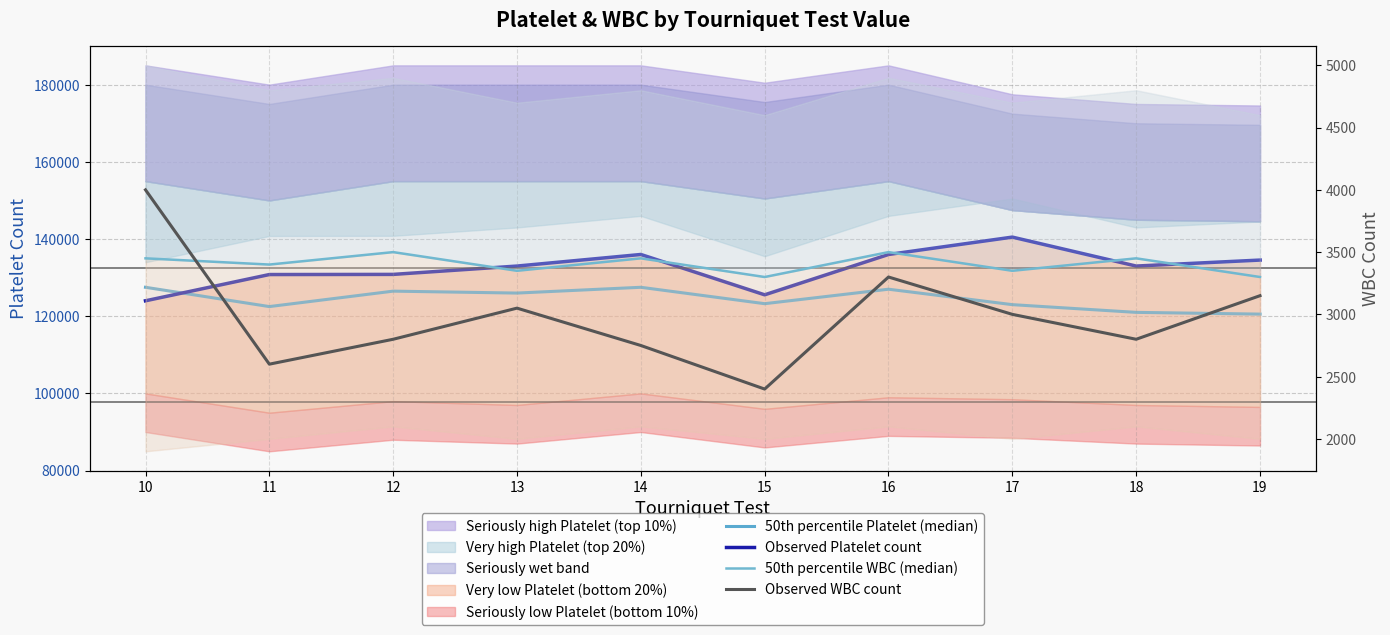

What is the difference between the highest and lowest values at 14?

133250